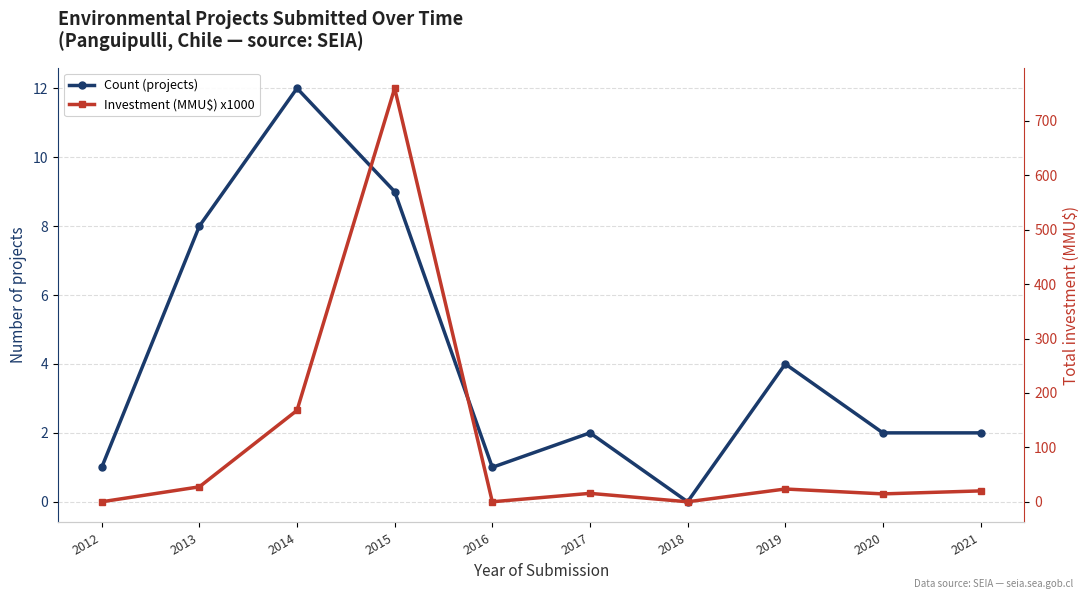

Rank the series at 2018 from lowest to highest value.

Count (projects), Investment (MMU$) x1000